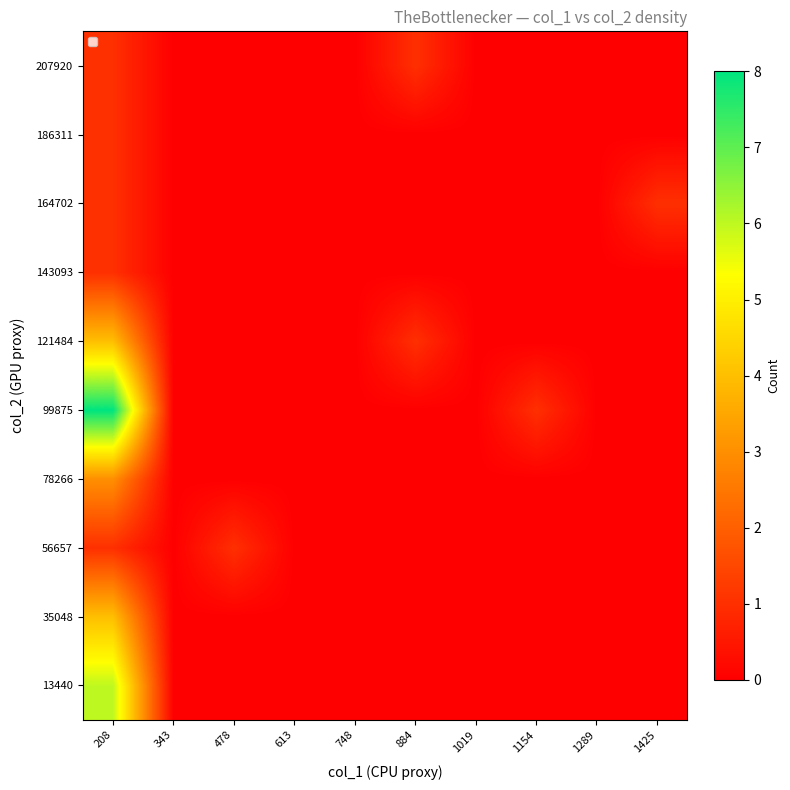

Which label corresponds to the smallest value in the chart?

343